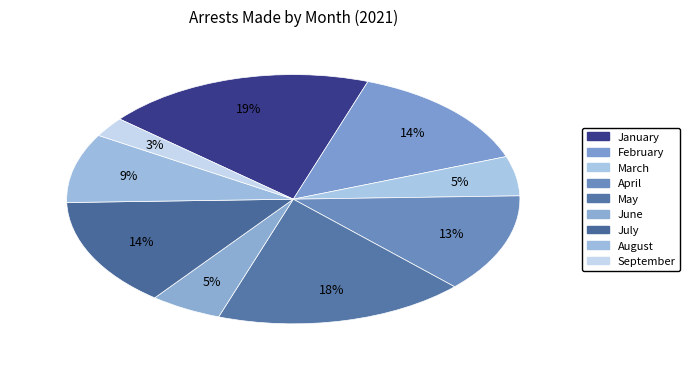

How many segments does this pie chart have?

9